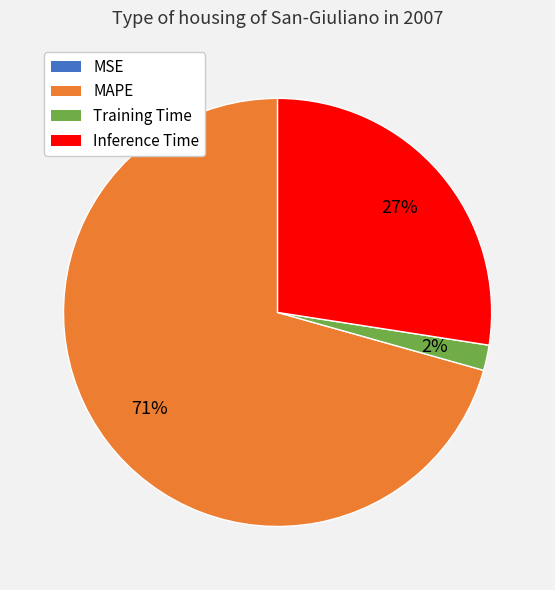

Which category accounts for the majority?

MAPE